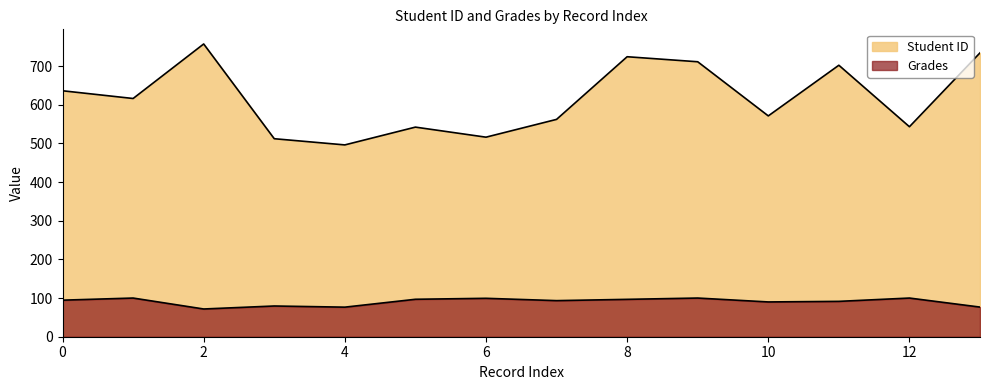

What is the greatest value displayed?

757.0